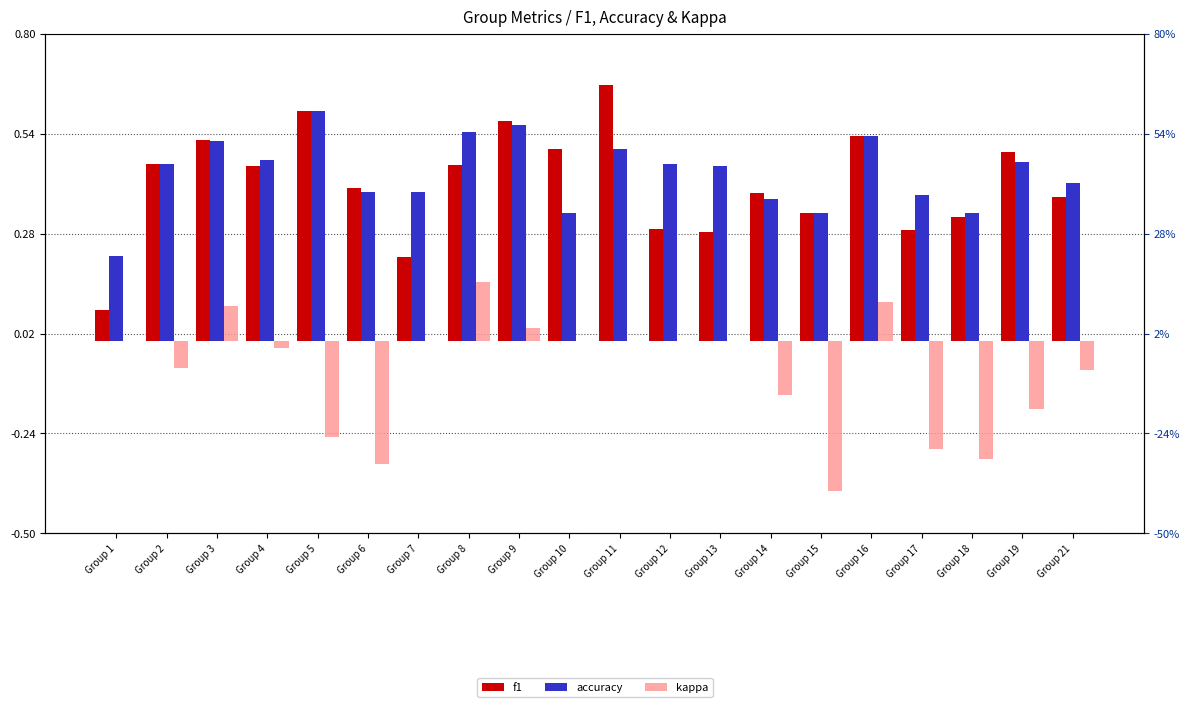

How many f1 values are between 0 and 1?

20